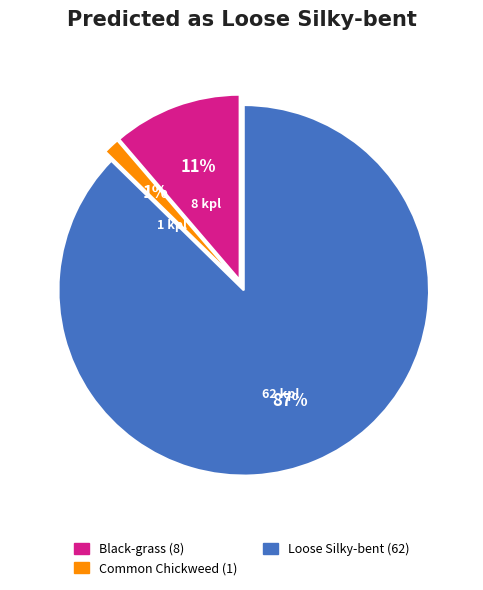

To the nearest percent, what is the average slice percentage?

33%